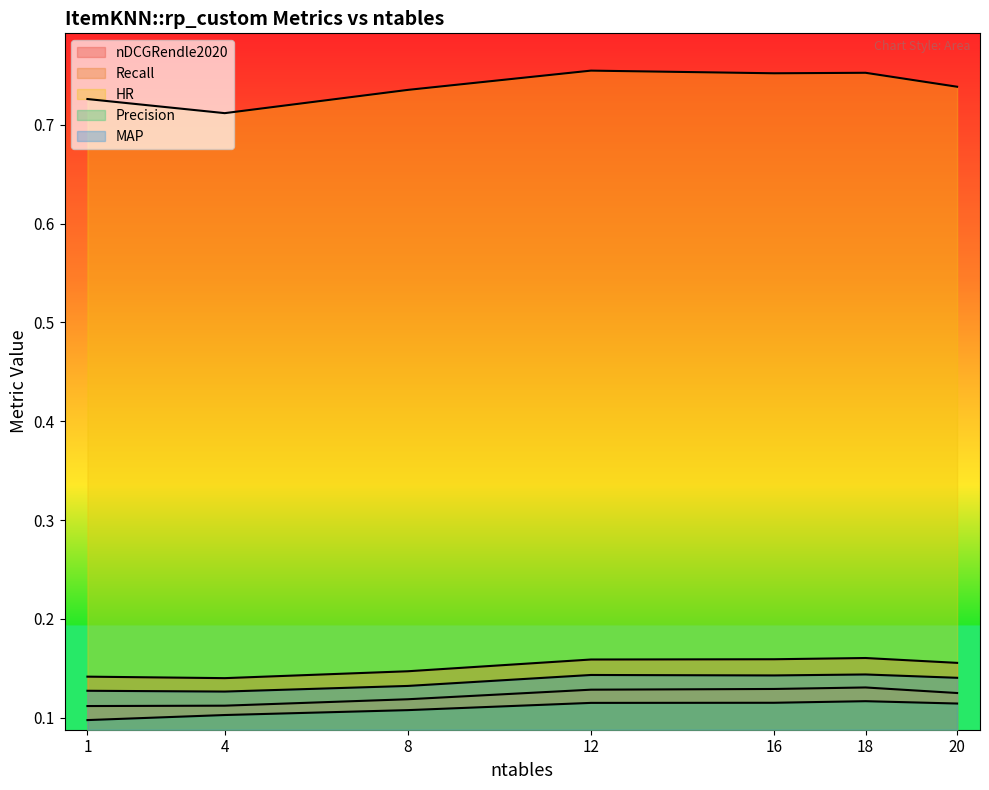

How many series are shown in this chart?

5